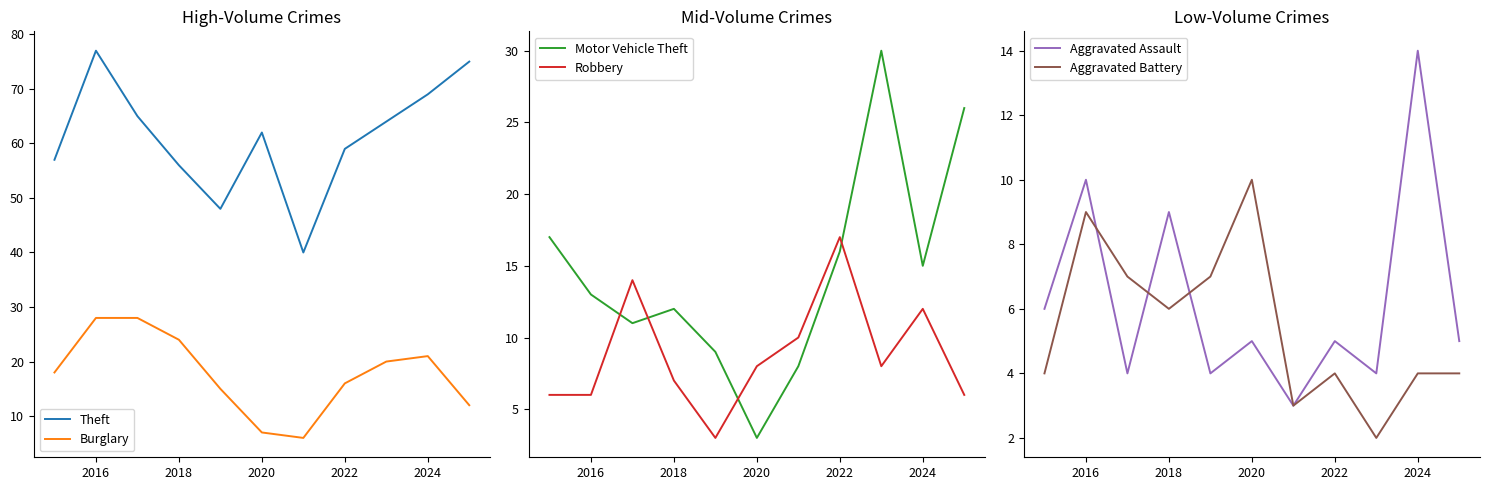

The Theft series shows 13 at 2022. True or false?

False